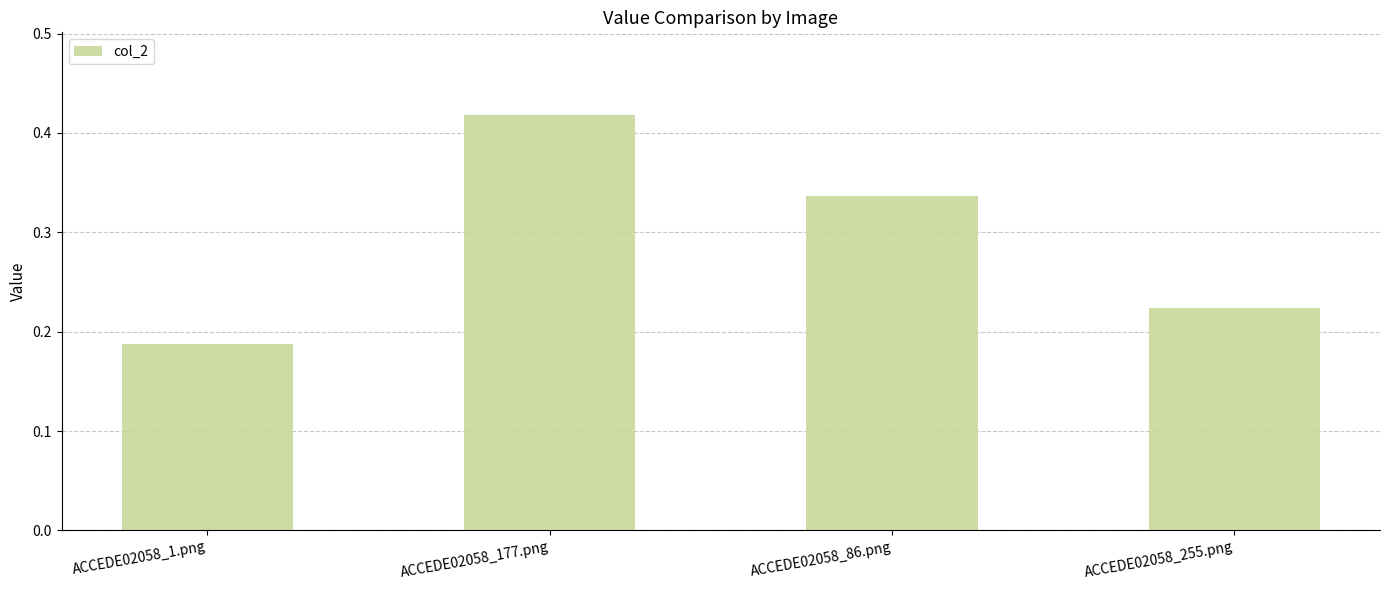

The value at ACCEDE02058_255.png is 0.1. True or false?

False